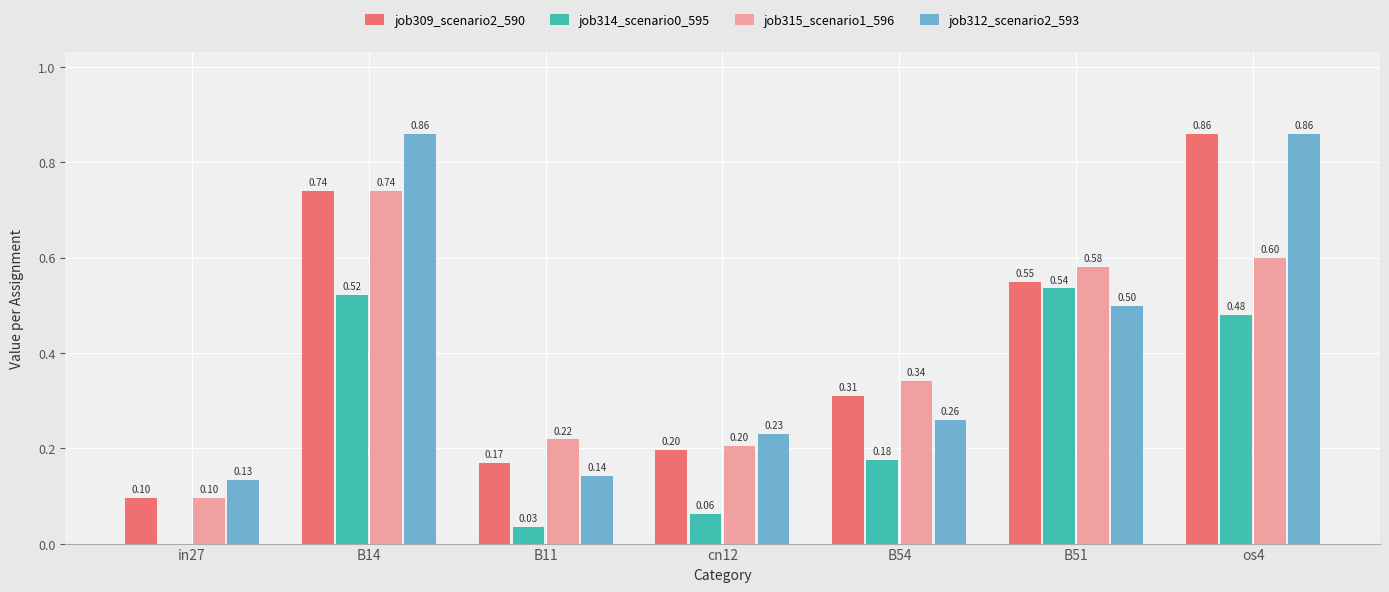

What is the sum of all job309_scenario2_590 values?

2.9